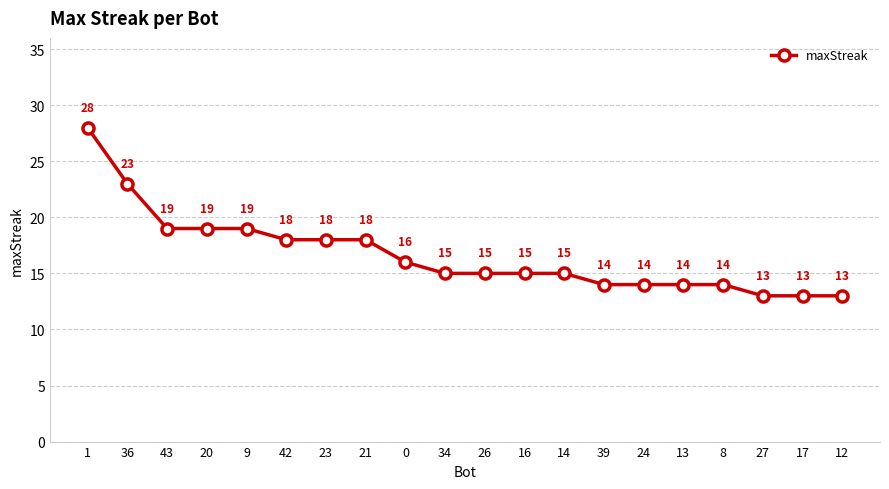

What is the value of the 10th point from the left?

15